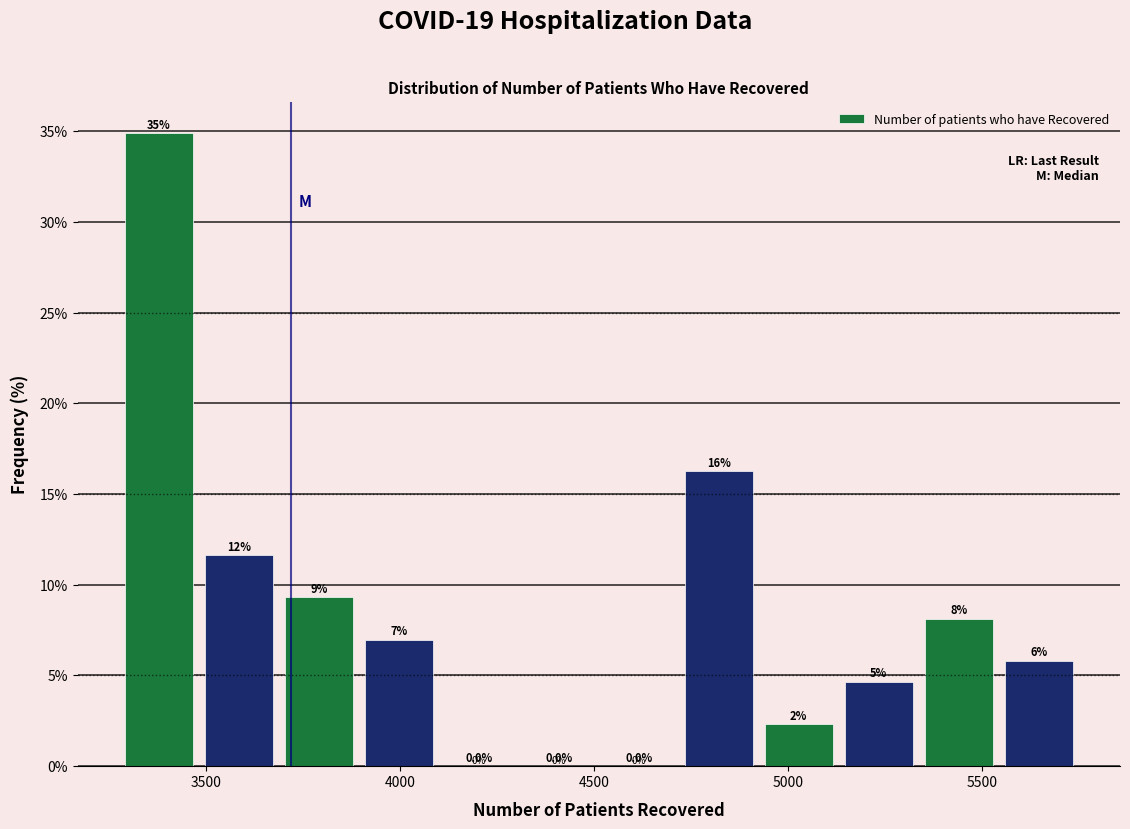

Which range on the x-axis has the tallest bar?

3300 to 3500